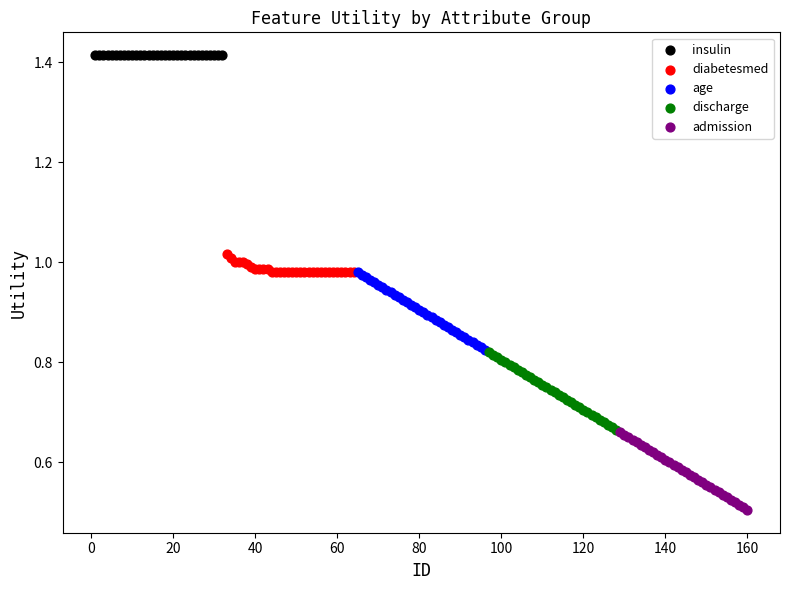

Which series contains the highest Y value?

insulin